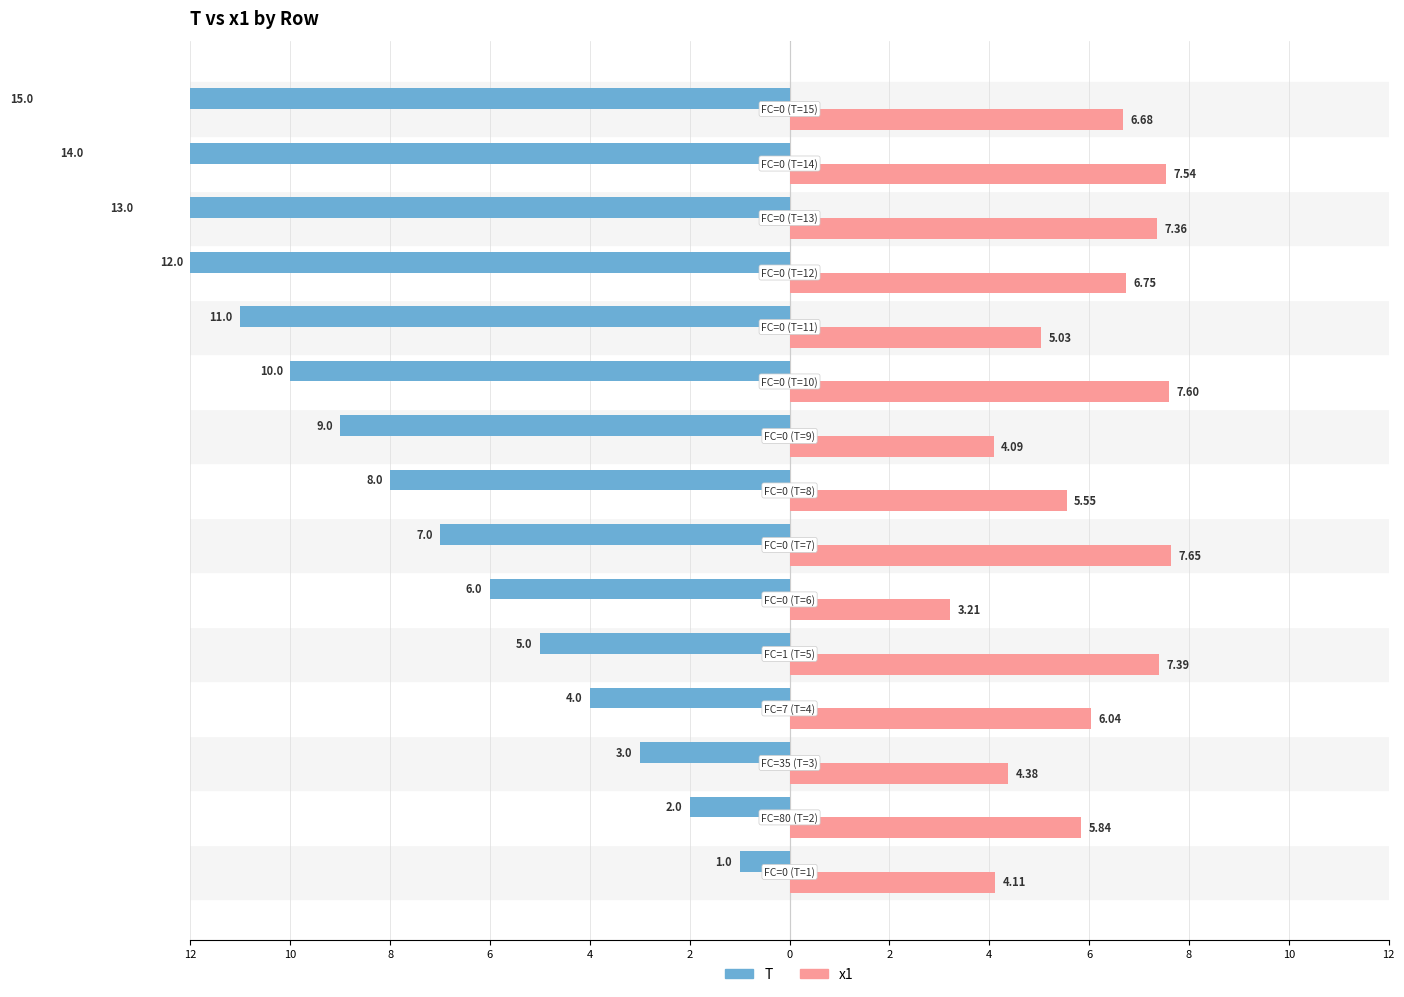

Reading right to left, transcribe all the data shown in this chart.

T: -15.0	-14.0	-13.0	-12.0	-11.0	-10.0	-9.0	-8.0	-7.0	-6.0	-5.0	-4.0	-3.0	-2.0	-1.0
x1: 6.7	7.5	7.4	6.7	5.0	7.6	4.1	5.6	7.6	3.2	7.4	6.0	4.4	5.8	4.1